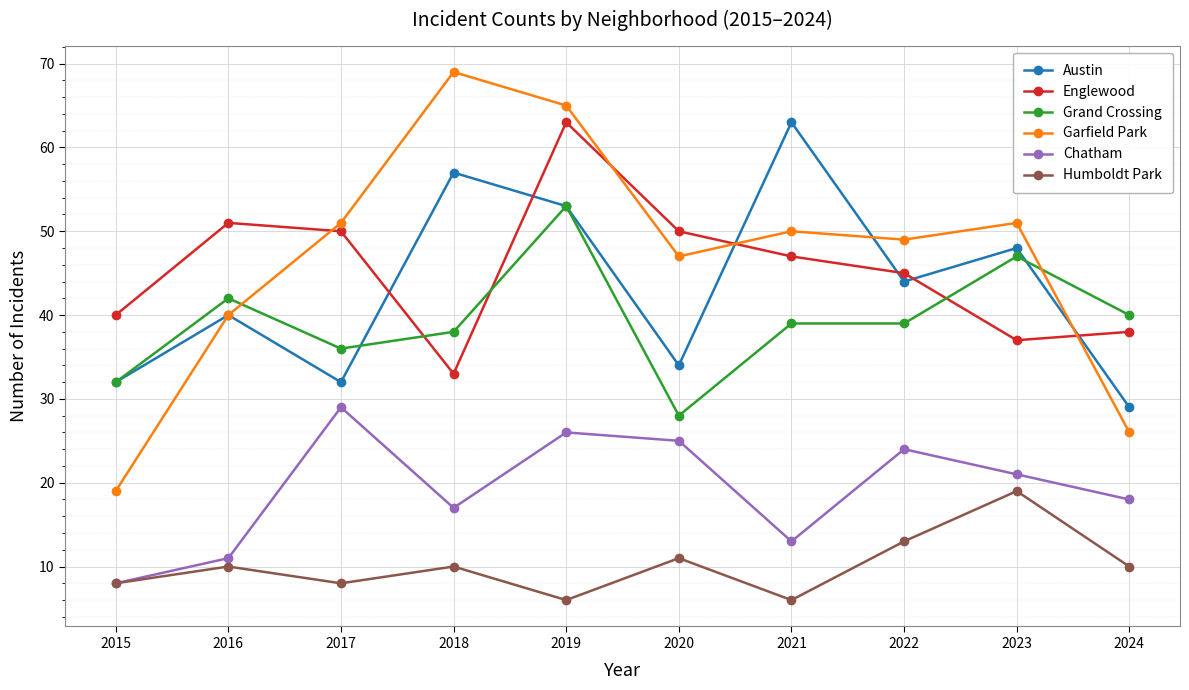

The value of Grand Crossing at 2017 is 36. True or false?

True